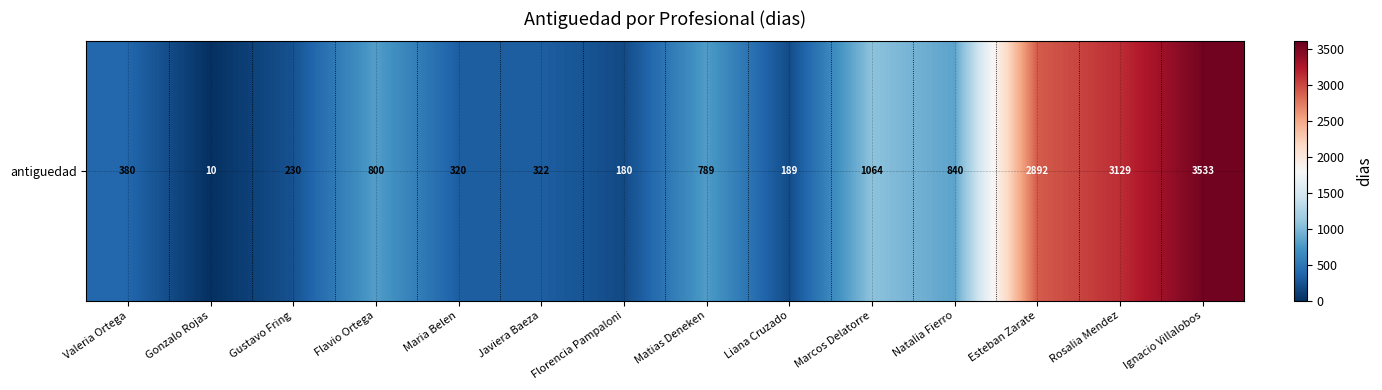

Is it true that the value at Javiera Baeza is 322?

True